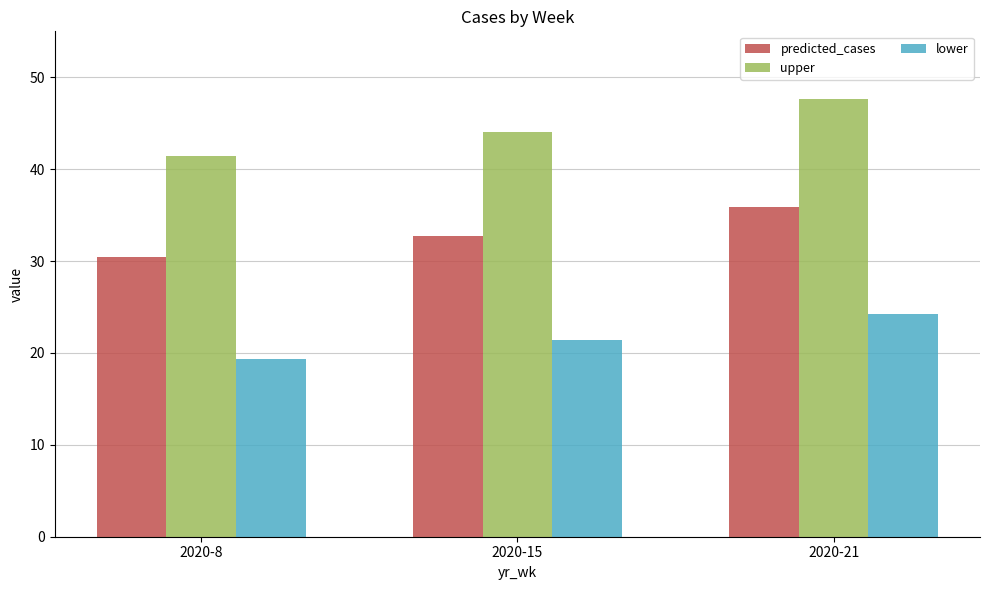

Which series has the largest total across all categories?

upper